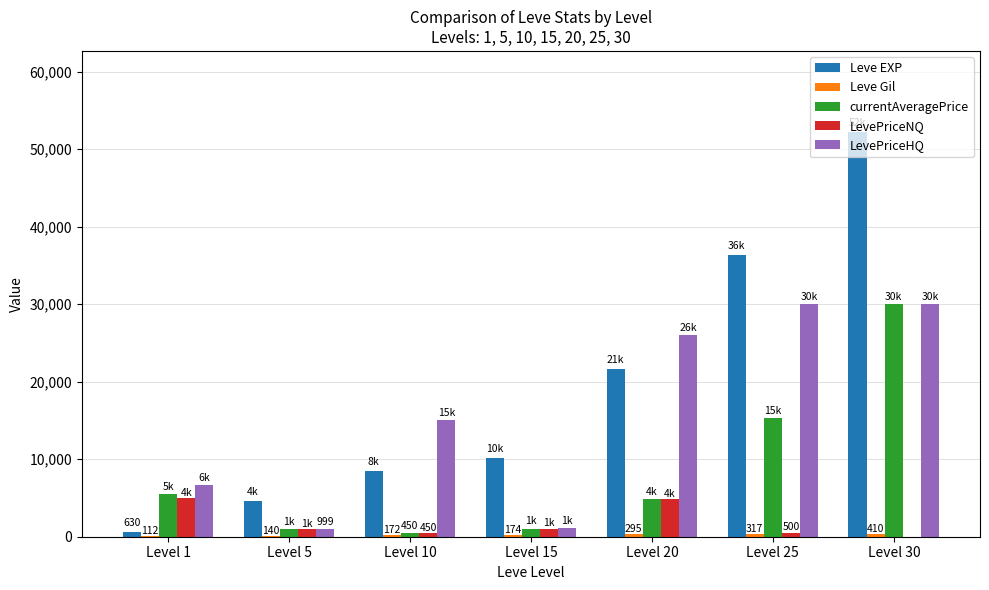

What is the sum of all LevePriceHQ values?

109755